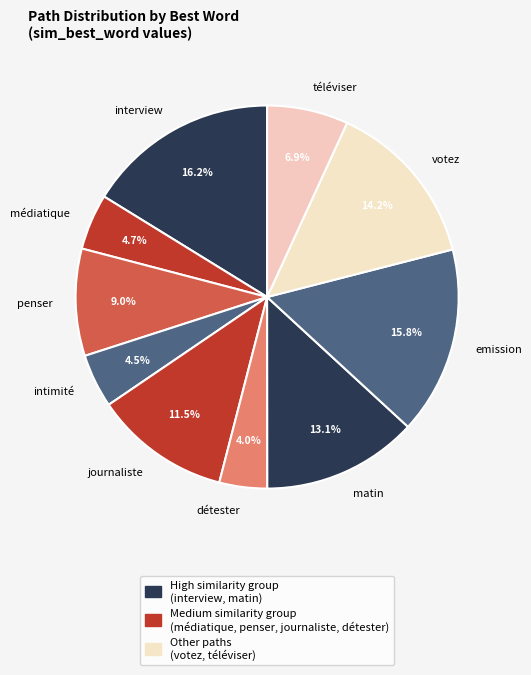

Is there any slice that represents more than half of the pie?

No